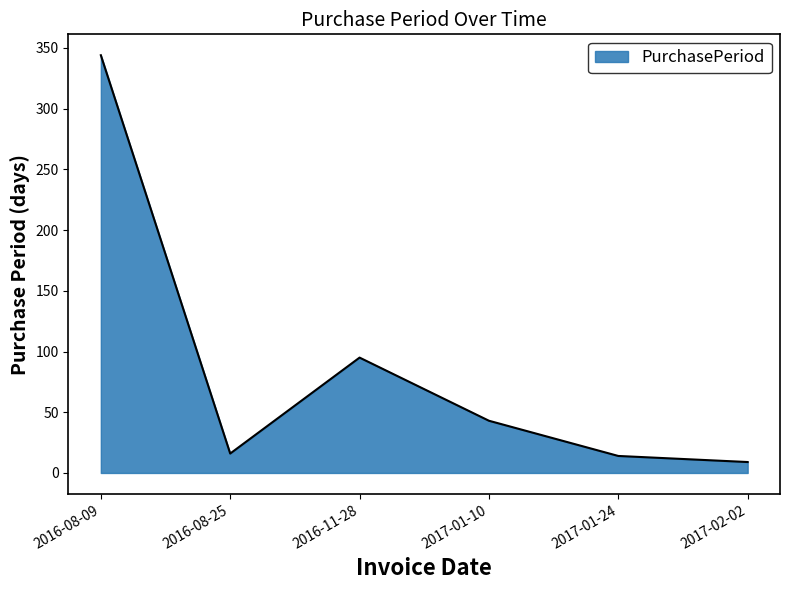

The value at 2016-11-28 is 95. True or false?

True